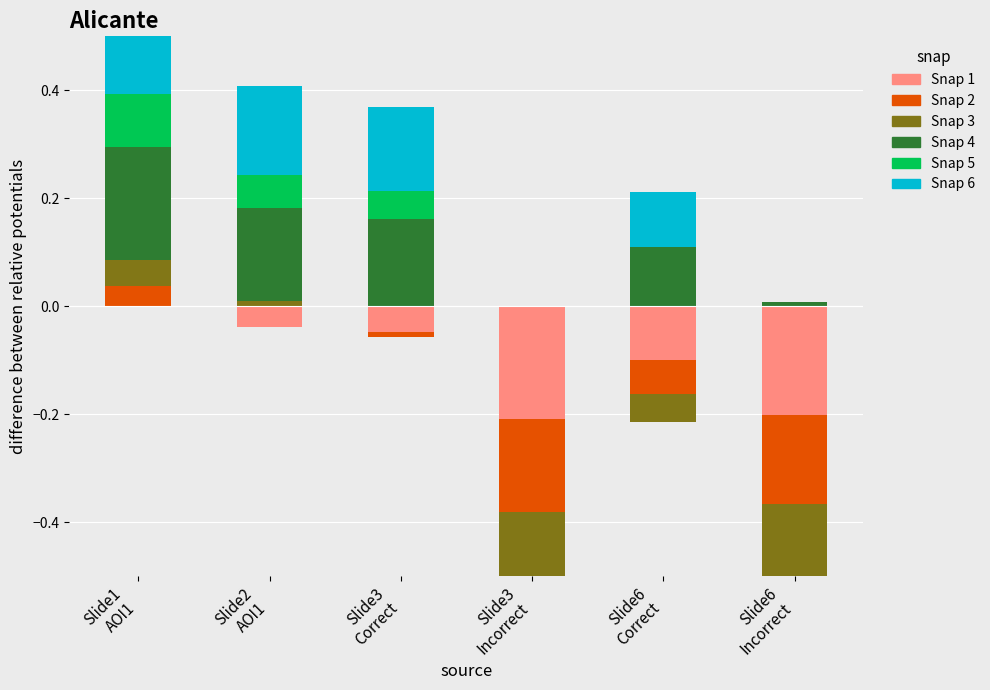

What is the label of the 3rd bar from the right?

Slide3
Incorrect